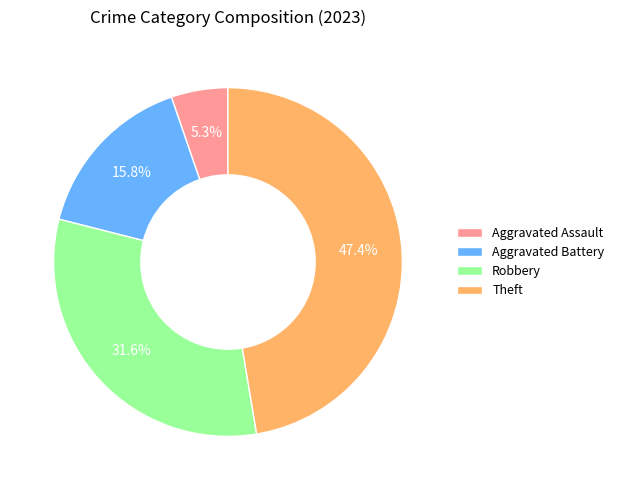

To the nearest percent, what is the difference between the largest and smallest slice percentages?

42%